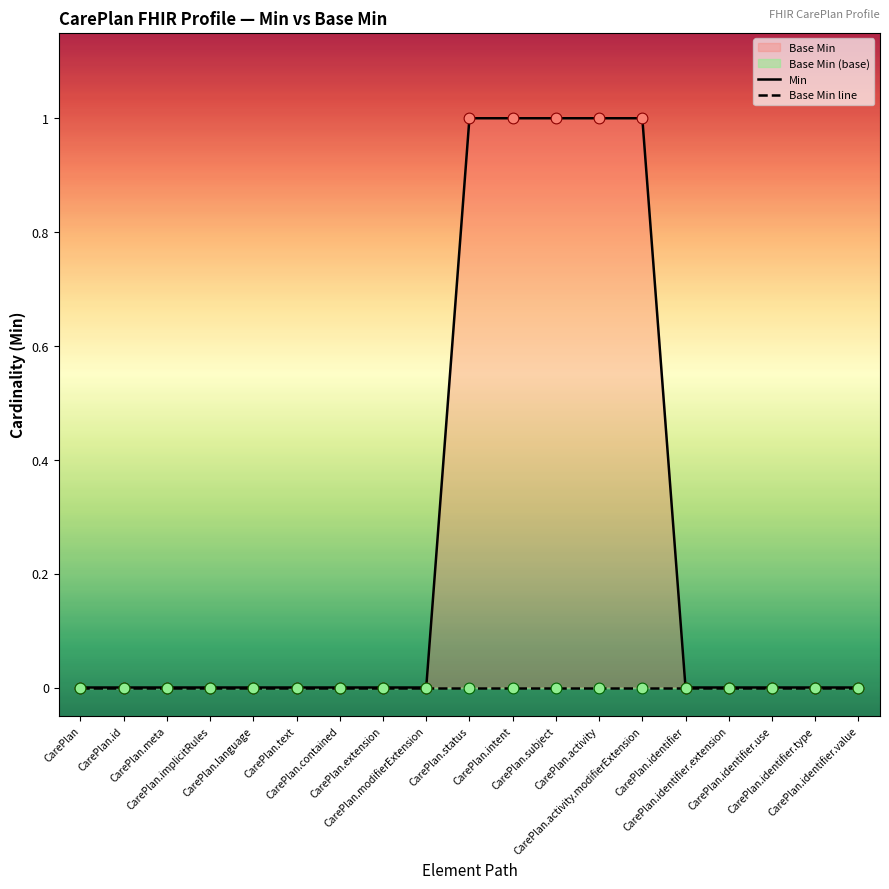

Which series has the largest total across all categories?

Min